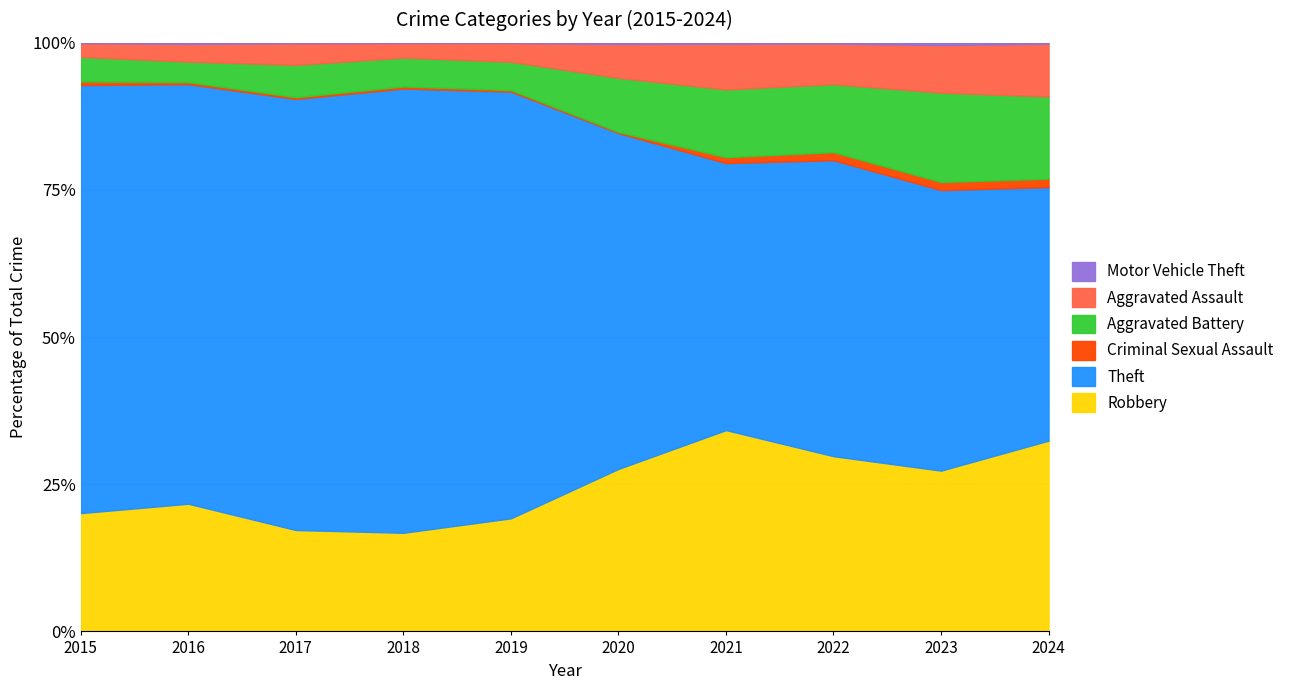

Which series has the widest spread of values?

Theft